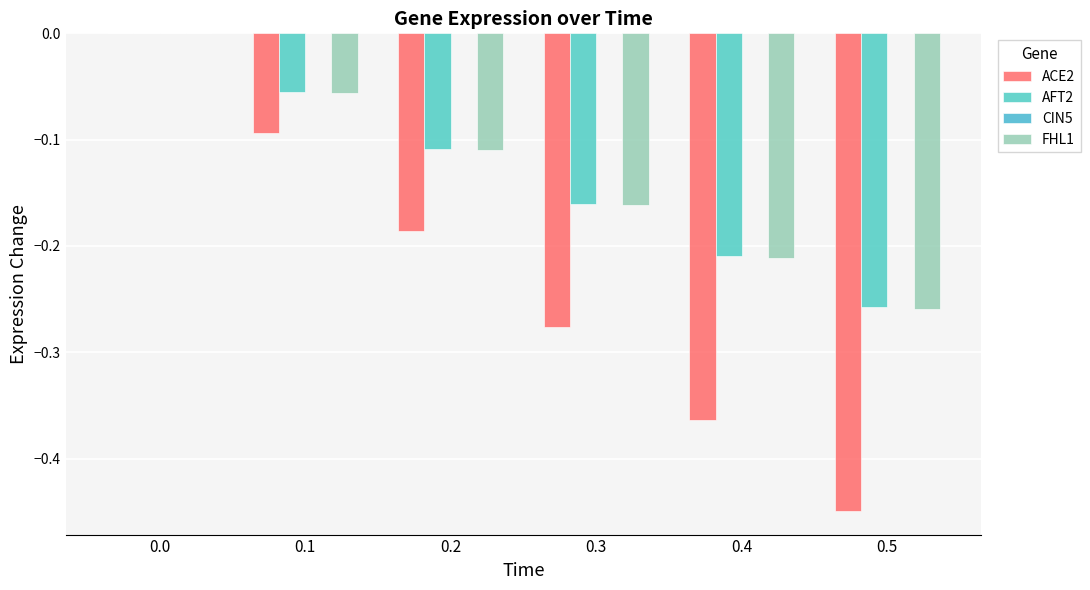

How many groups of bars are there?

6